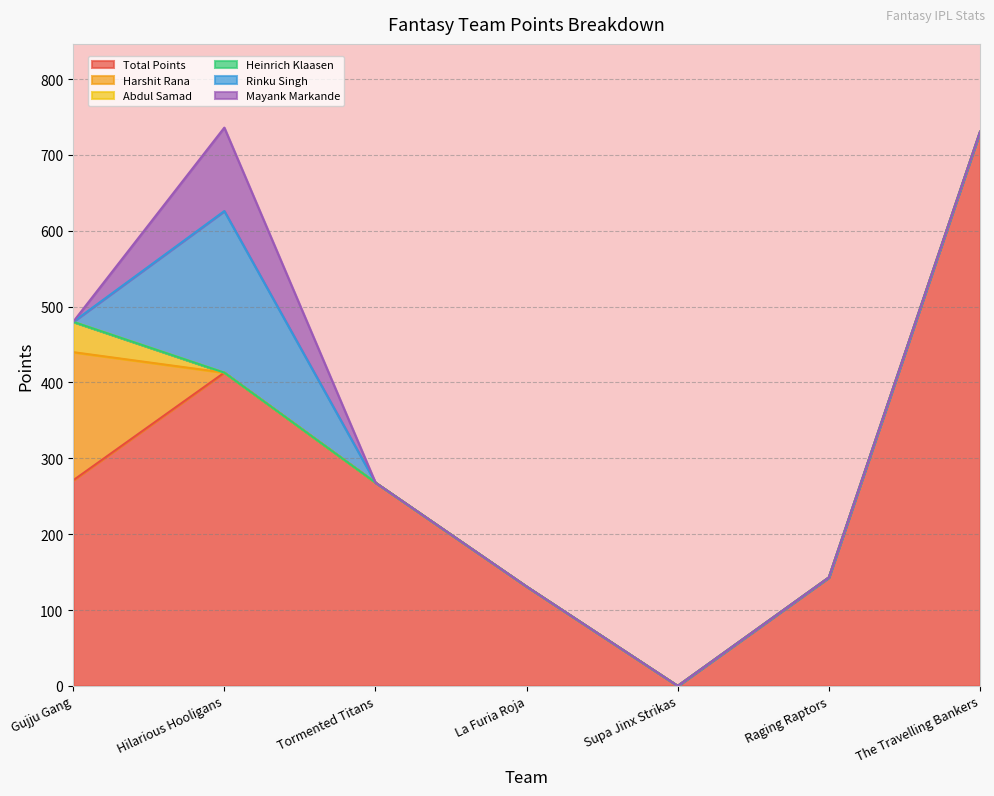

What is the difference between the maximum and minimum values in the Total Points series?

730.5